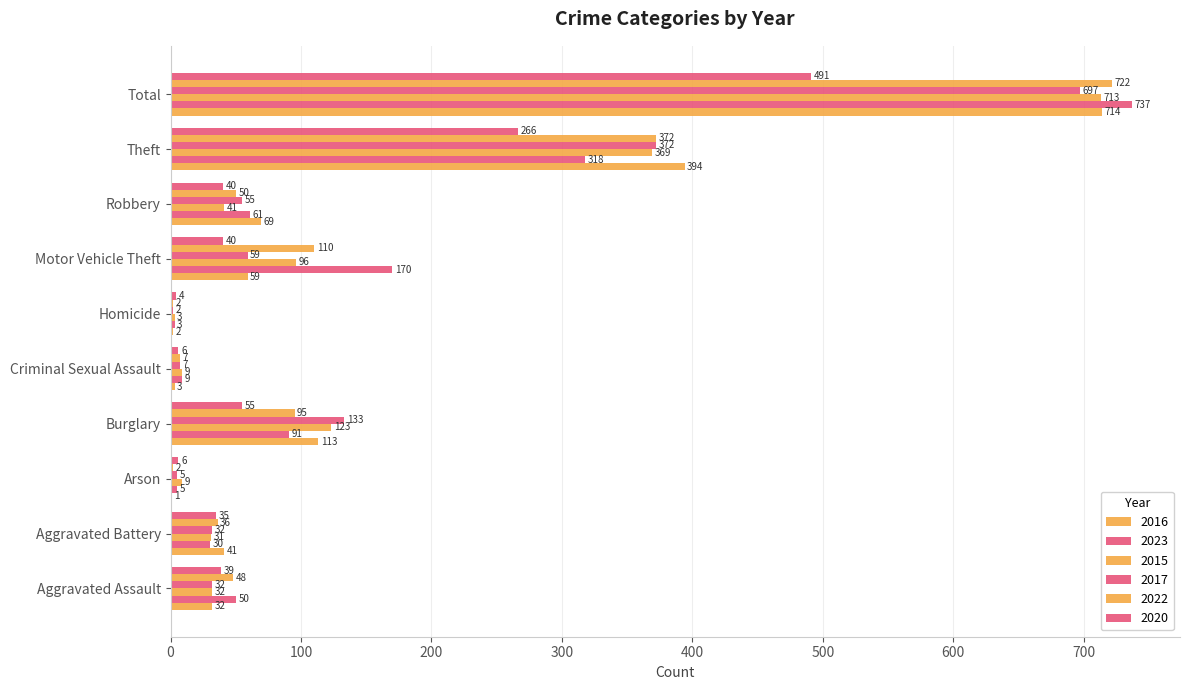

What is the difference between the 2022 values at Homicide and Total?

720